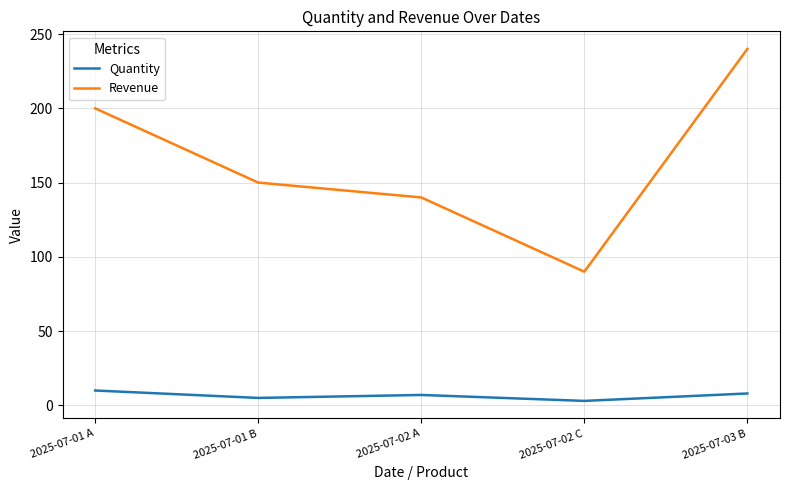

What are all the series names shown in the legend?

Quantity, Revenue